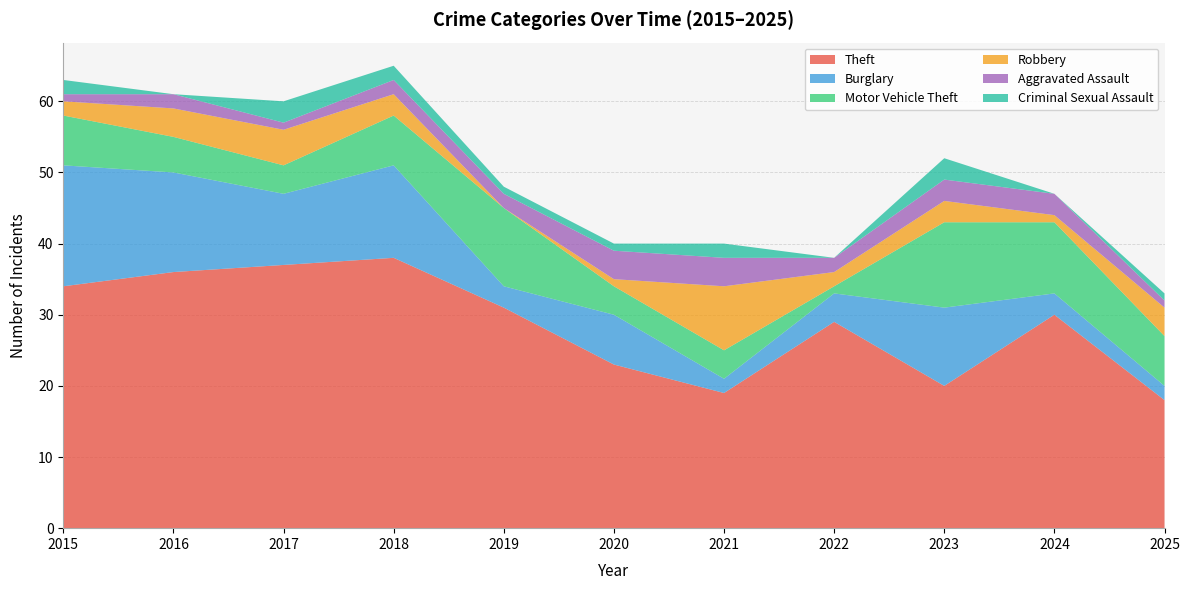

Reading left to right, list all the values displayed in this chart.

Theft: 2015=34	2016=36	2017=37	2018=38	2019=31	2020=23	2021=19	2022=29	2023=20	2024=30	2025=18
Burglary: 2015=17	2016=14	2017=10	2018=13	2019=3	2020=7	2021=2	2022=4	2023=11	2024=3	2025=2
Motor Vehicle Theft: 2015=7	2016=5	2017=4	2018=7	2019=11	2020=4	2021=4	2022=1	2023=12	2024=10	2025=7
Robbery: 2015=2	2016=4	2017=5	2018=3	2019=0	2020=1	2021=9	2022=2	2023=3	2024=1	2025=4
Aggravated Assault: 2015=1	2016=2	2017=1	2018=2	2019=2	2020=4	2021=4	2022=2	2023=3	2024=3	2025=1
Criminal Sexual Assault: 2015=2	2016=0	2017=3	2018=2	2019=1	2020=1	2021=2	2022=0	2023=3	2024=0	2025=1